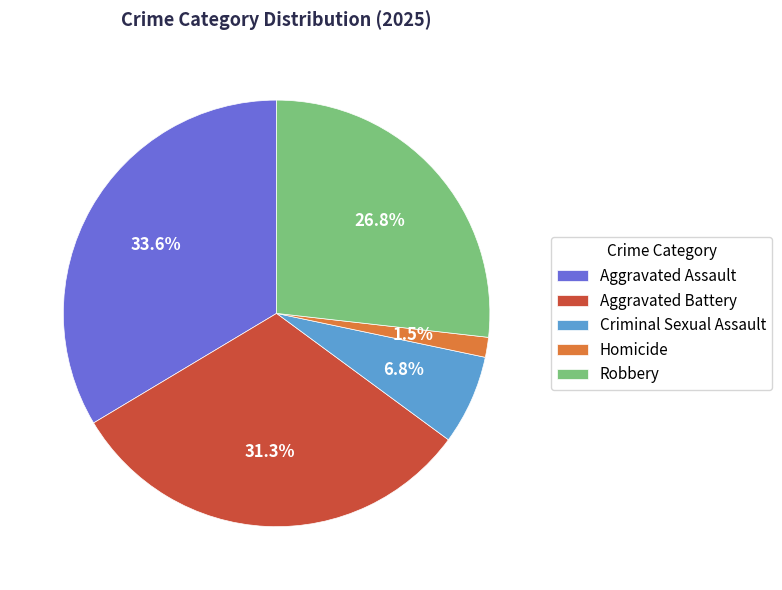

Between Criminal Sexual Assault and Aggravated Assault, which is larger?

Aggravated Assault